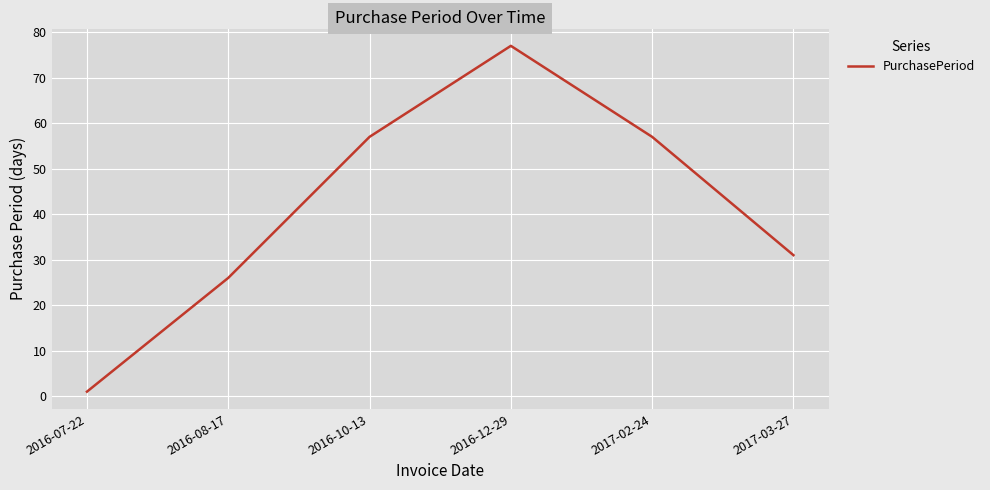

Which has a higher value, 2017-02-24 or 2017-03-27?

2017-02-24